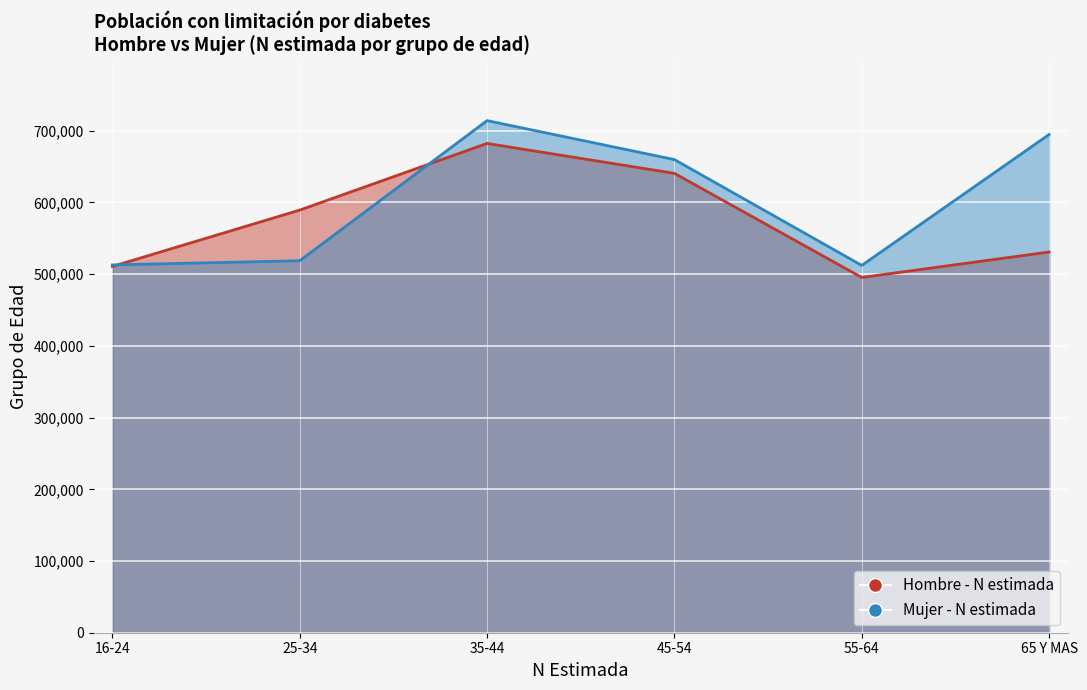

Which series has the largest total across all categories?

Mujer - N estimada